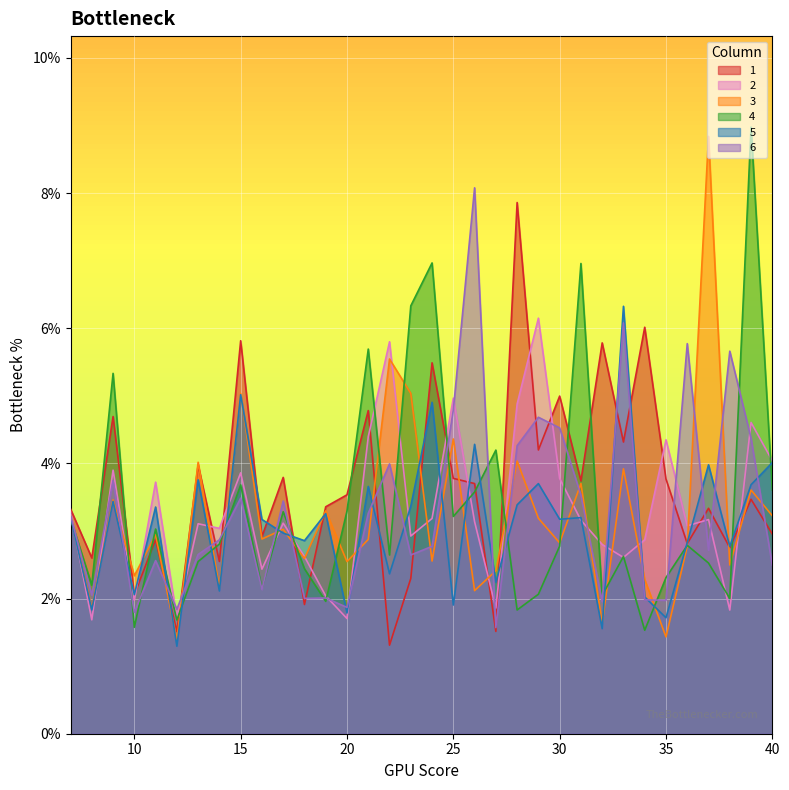

How many interior local peaks does the 4 series have?

11